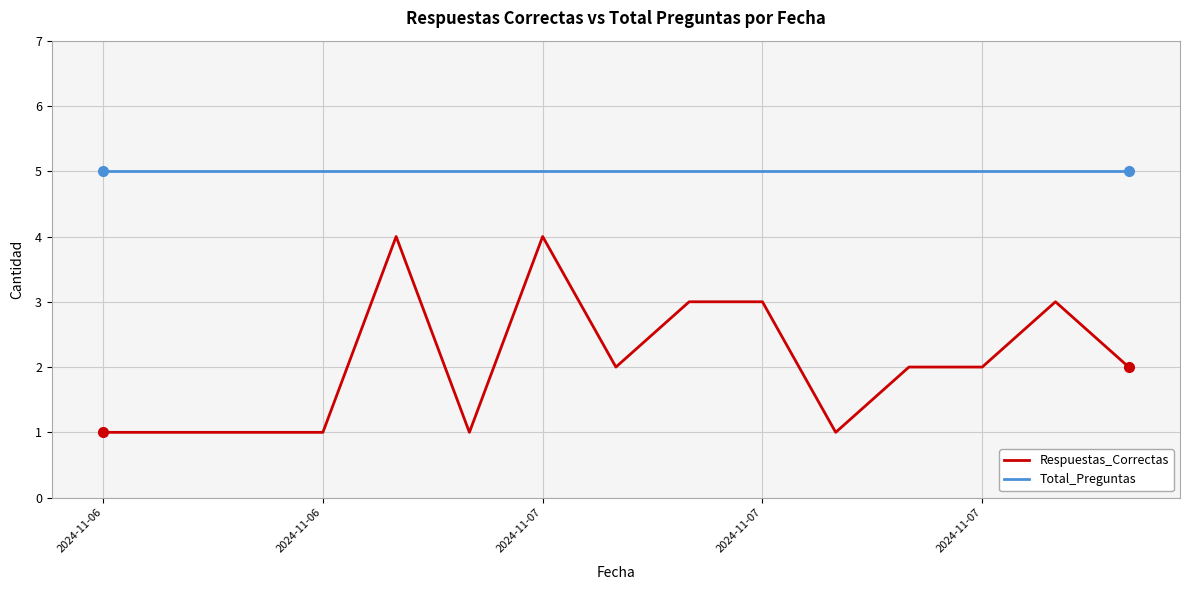

True or false: Respuestas_Correctas and Total_Preguntas intersect in this chart.

False